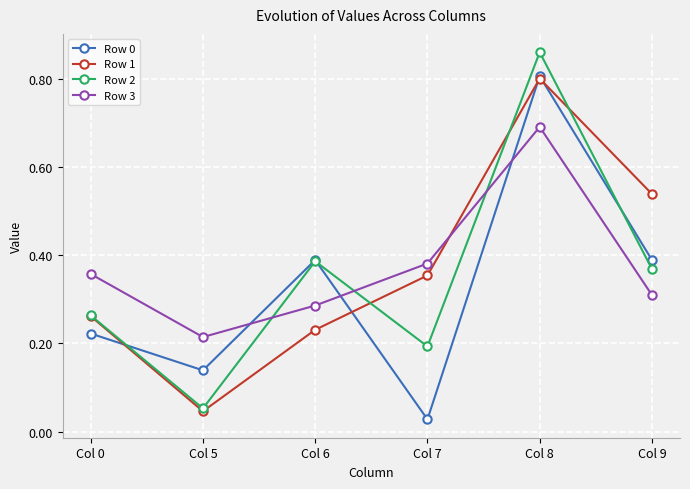

Which category has the lowest value in the Row 1 series?

Col 5